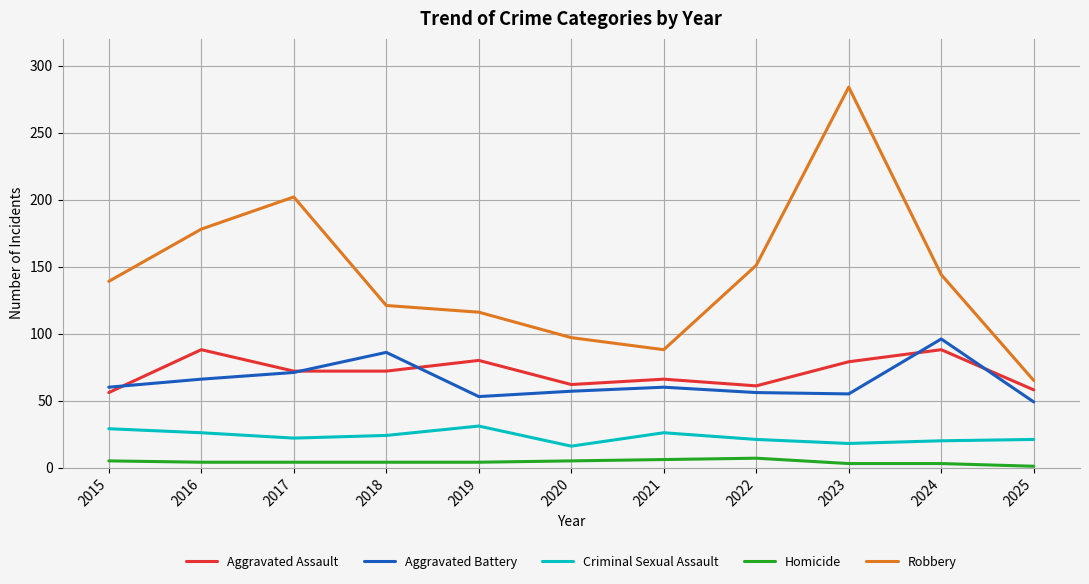

Which series has the largest range (max minus min)?

Robbery